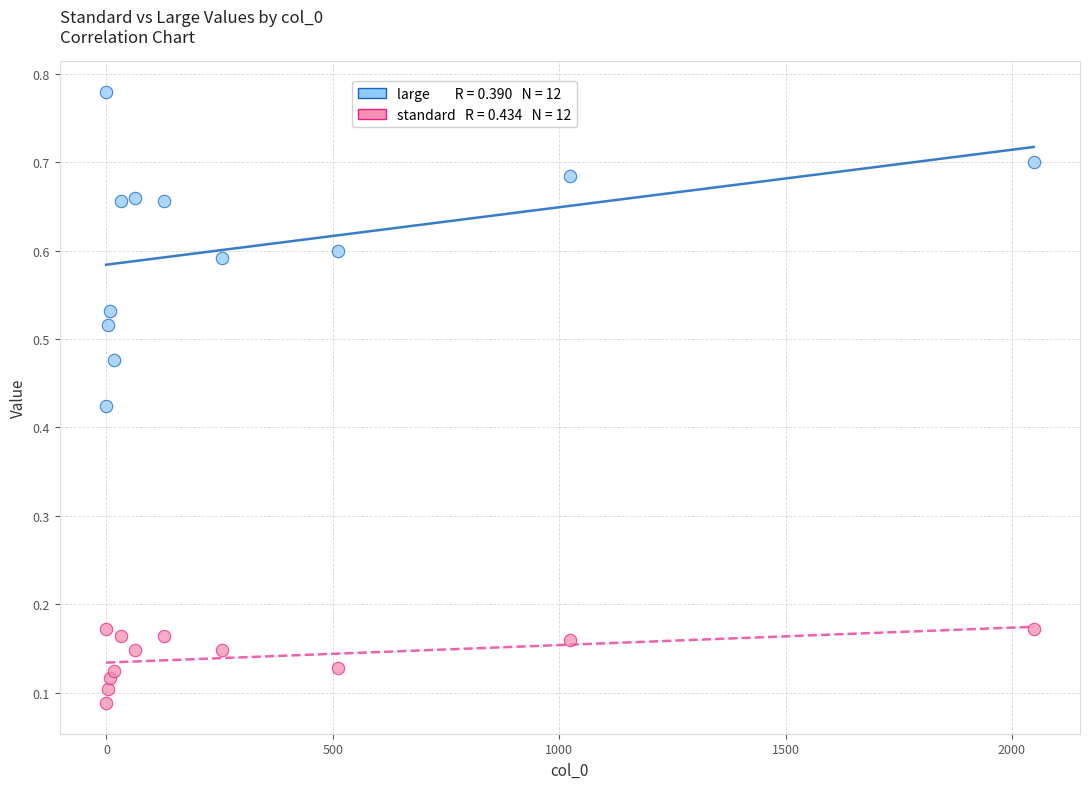

Across all data points, what is the range of X values (max minus min)?

2049.0